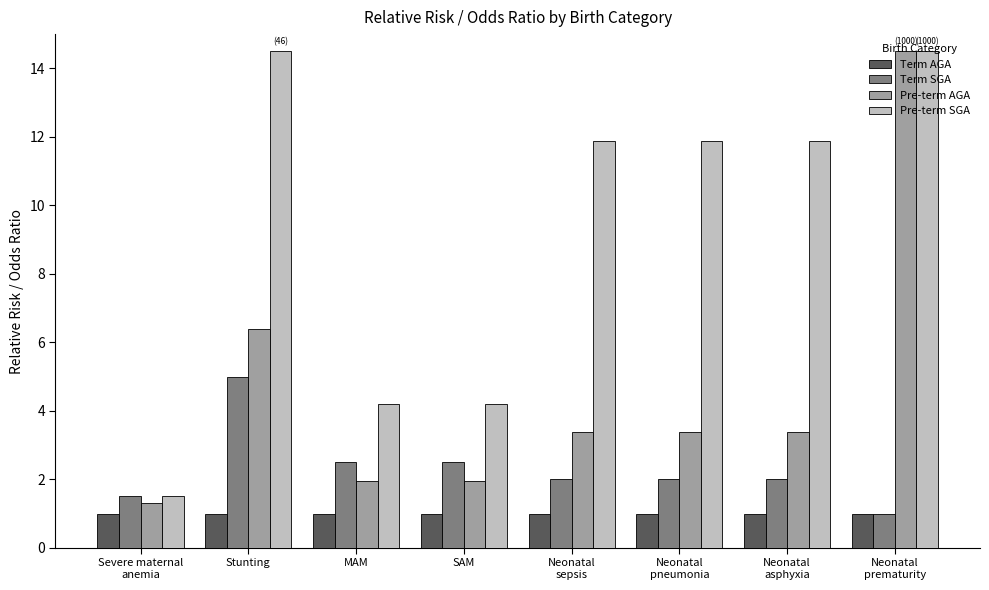

What is the sum of all Term AGA values?

8.0